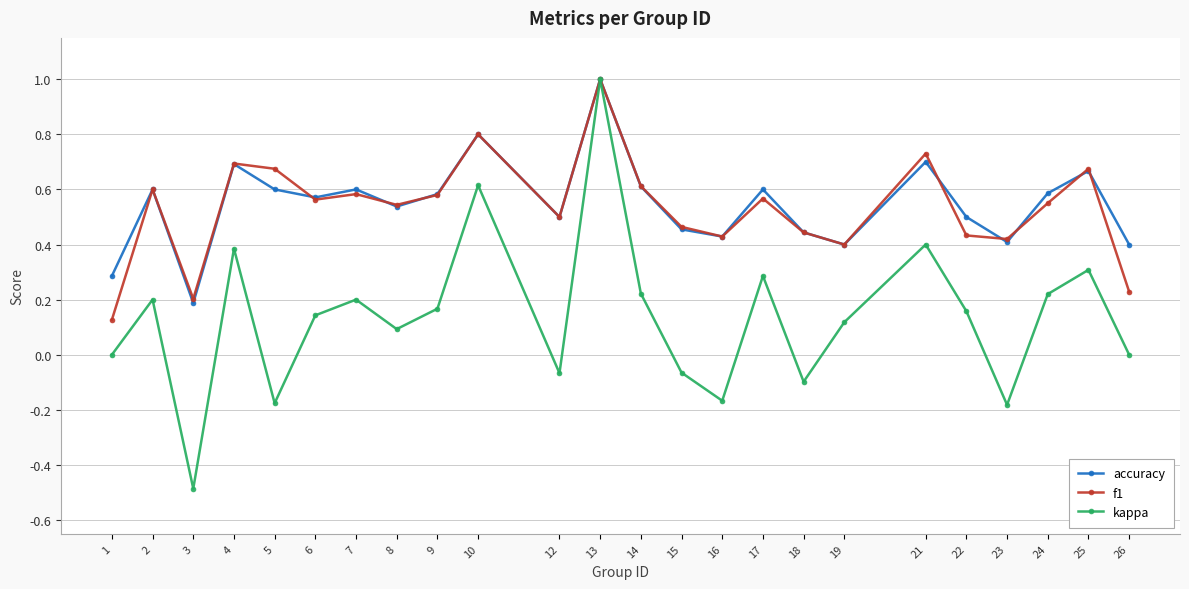

At which category does kappa reach its first local peak?

2